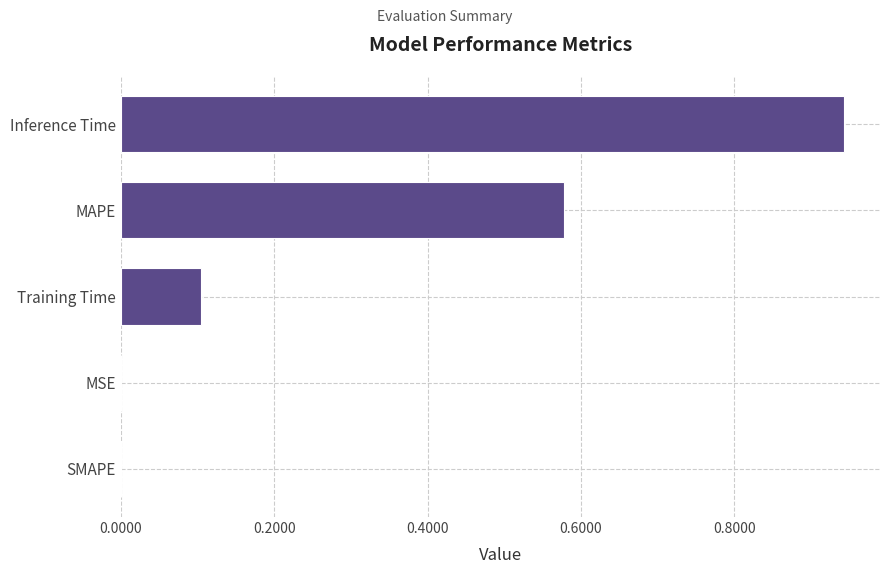

What is the sum of all values?

1.6